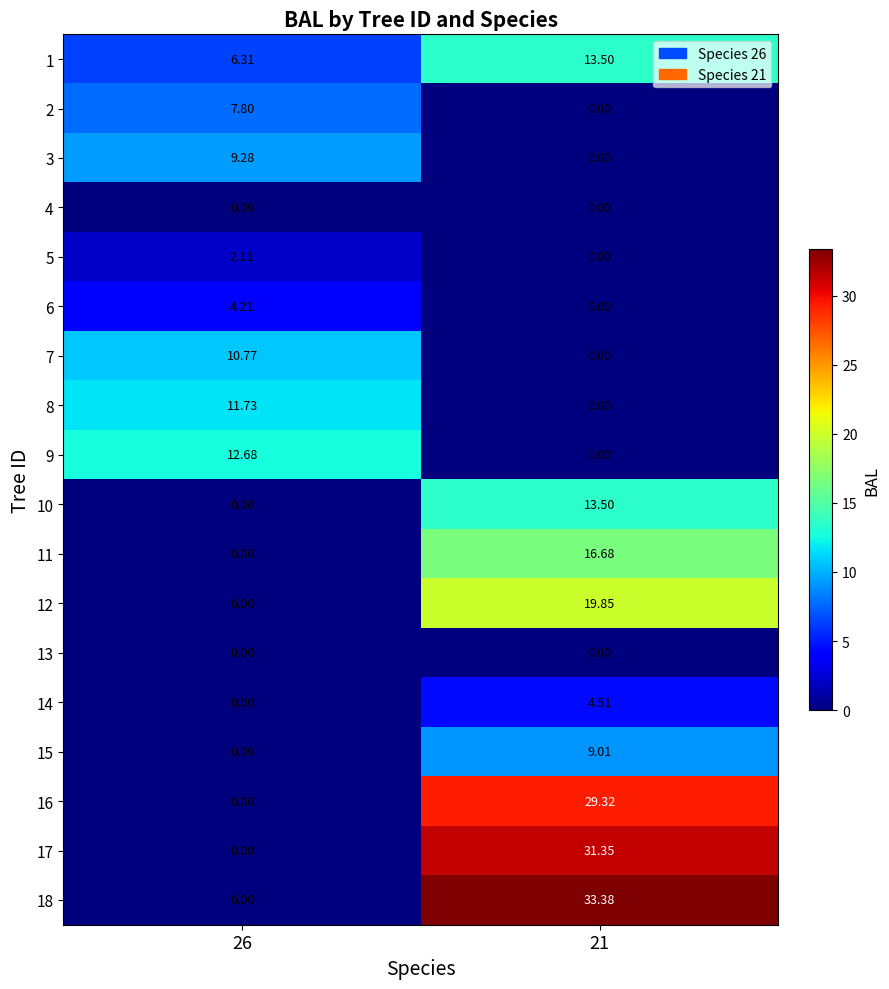

Is the value of 16 at 26 greater than the value of 1 at 21?

No